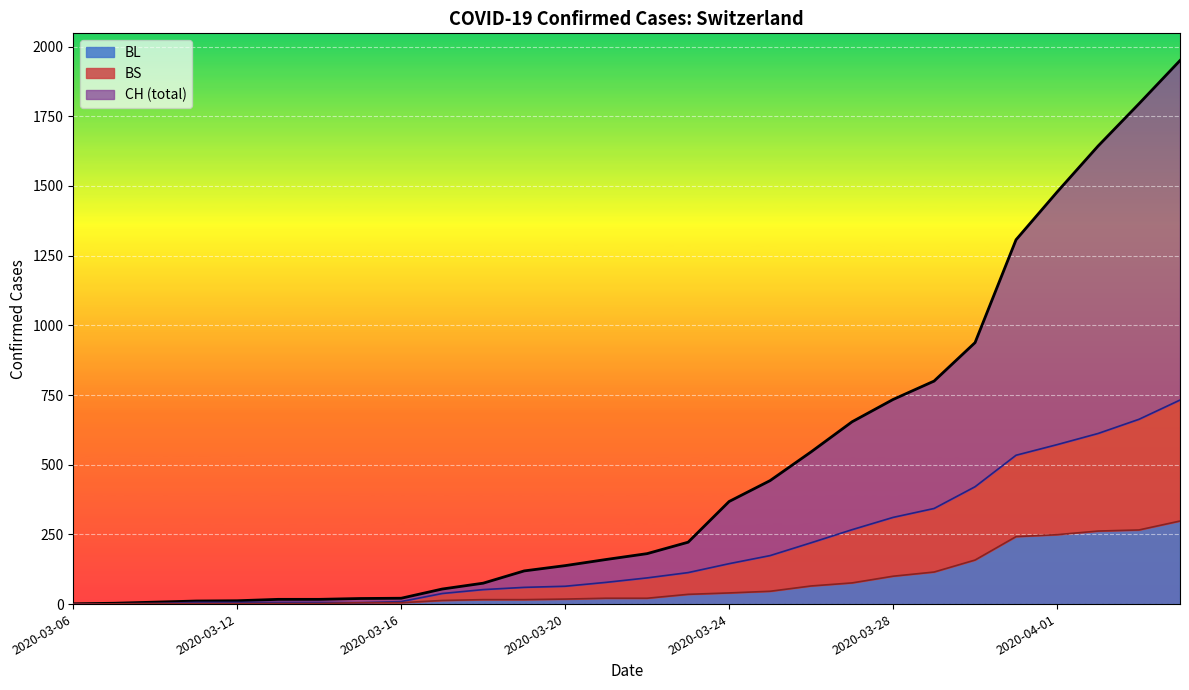

List the series in order of their overall mean, highest first.

CH, BS, BL